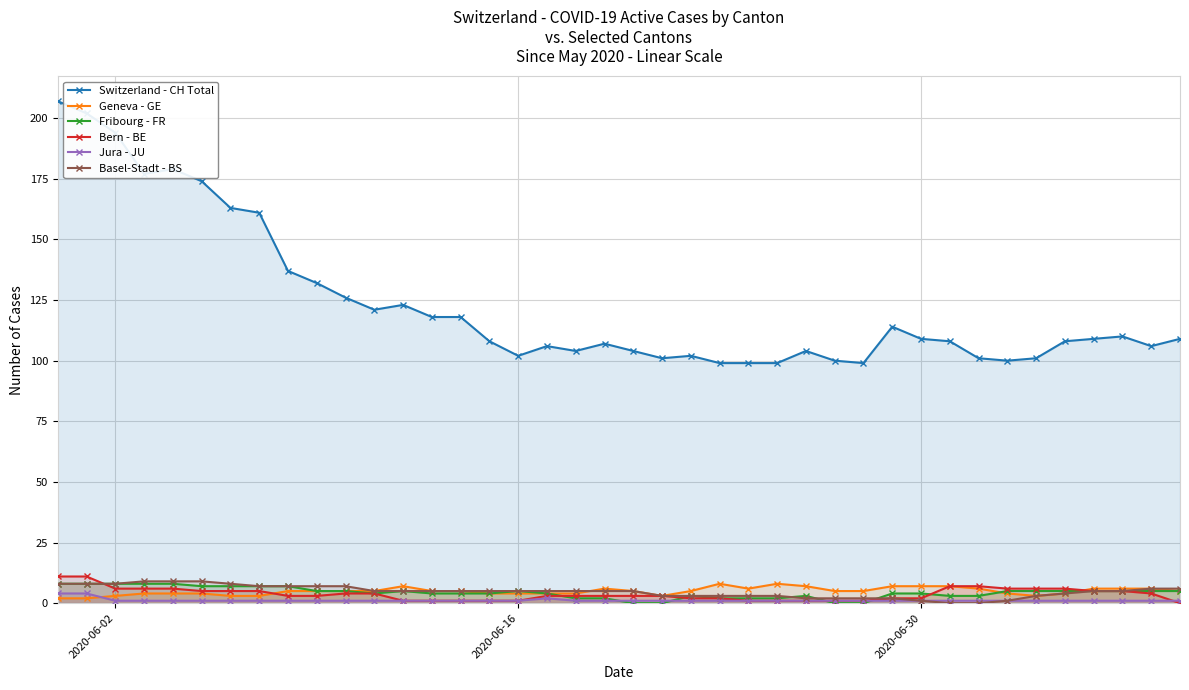

How many data points in Bern - BE are less than 3?

15